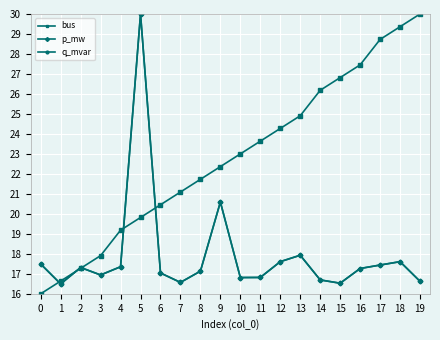

What is the value of the bus point at the 16th from the left?

26.8